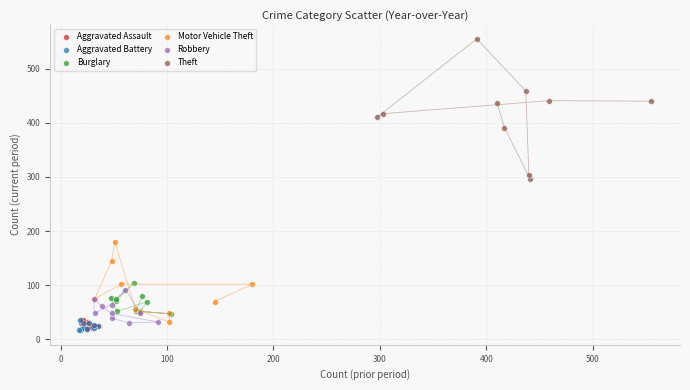

Which series has the largest Y range (max minus min)?

Theft